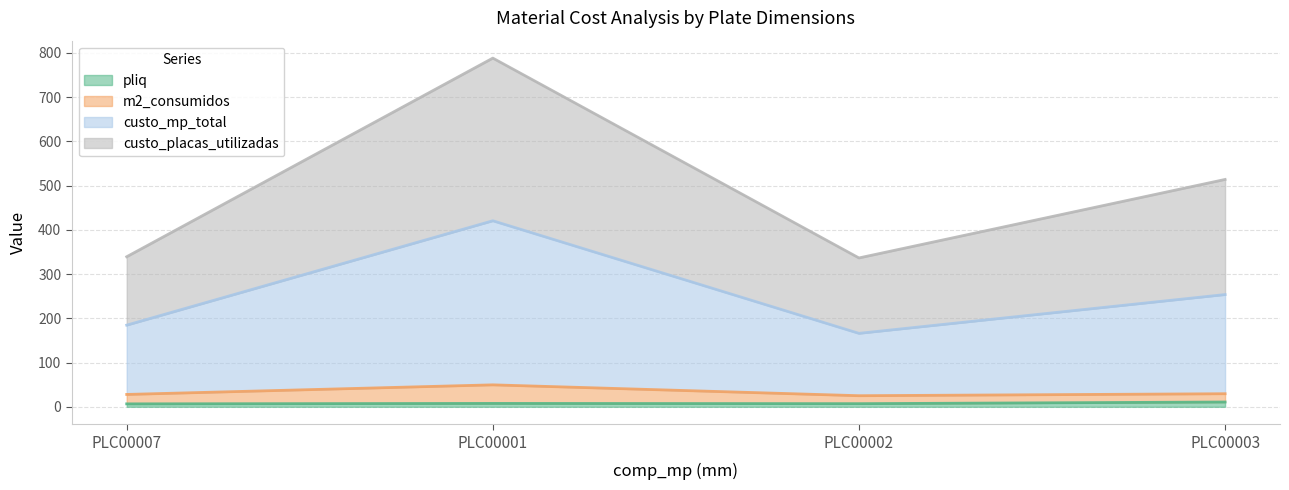

How many lines are shown in the chart?

4